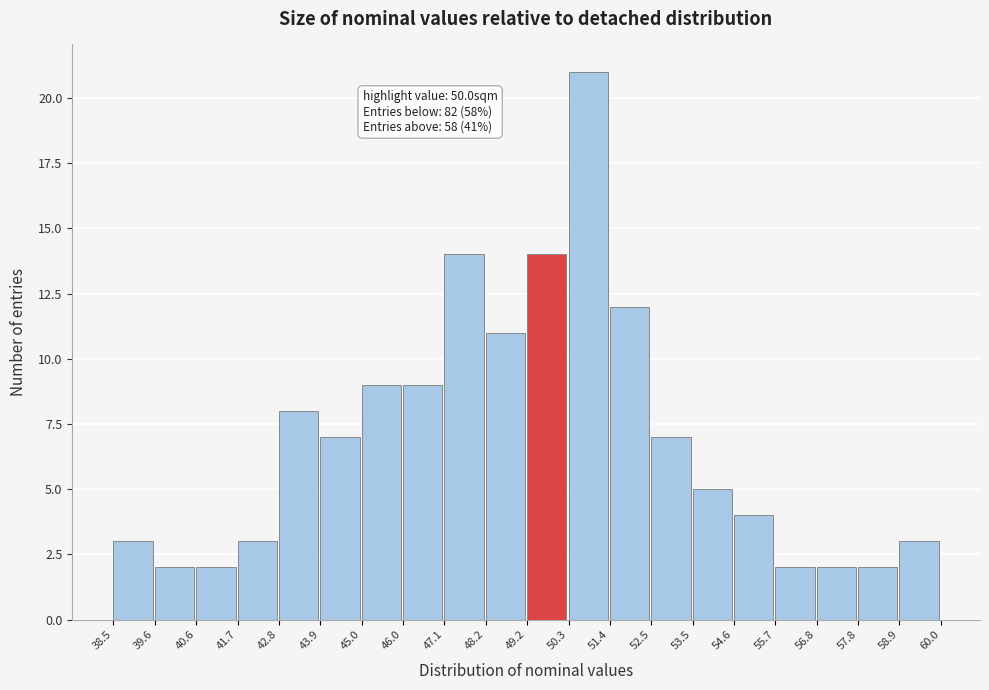

Which range on the x-axis has the tallest bar?

50.3 to 51.4